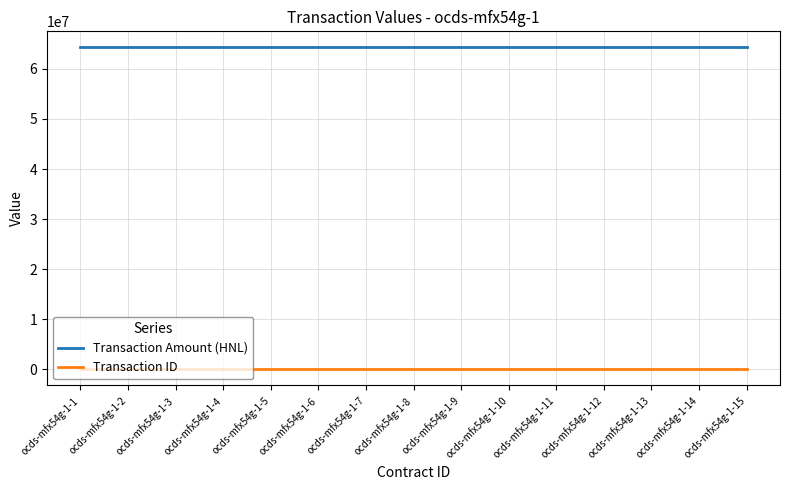

Which series has the largest total across all categories?

Transaction Amount (HNL)